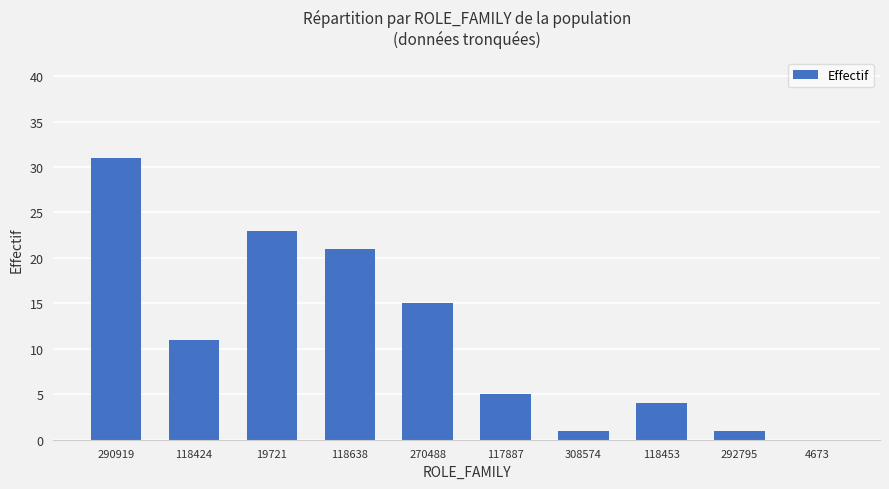

What is the sum of the values at 118453 and 19721?

27